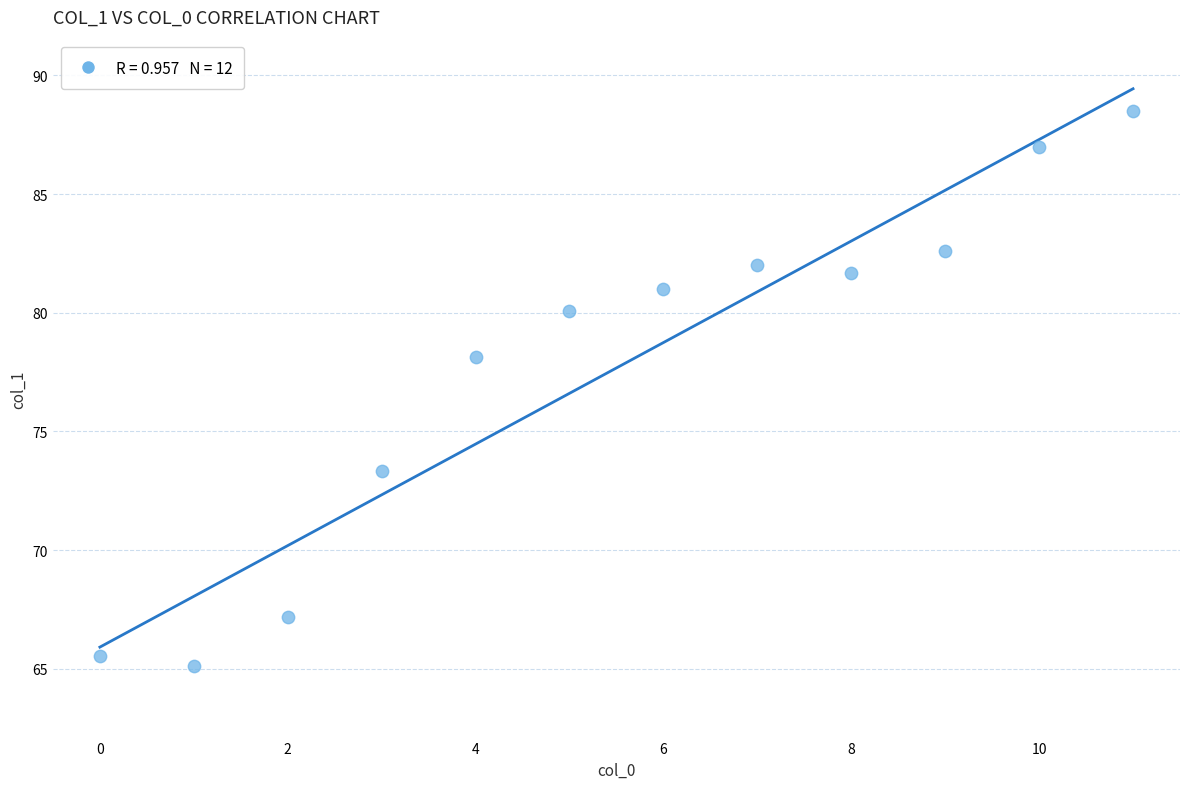

What Y value in the scatter plot is closest to 76?

78.1